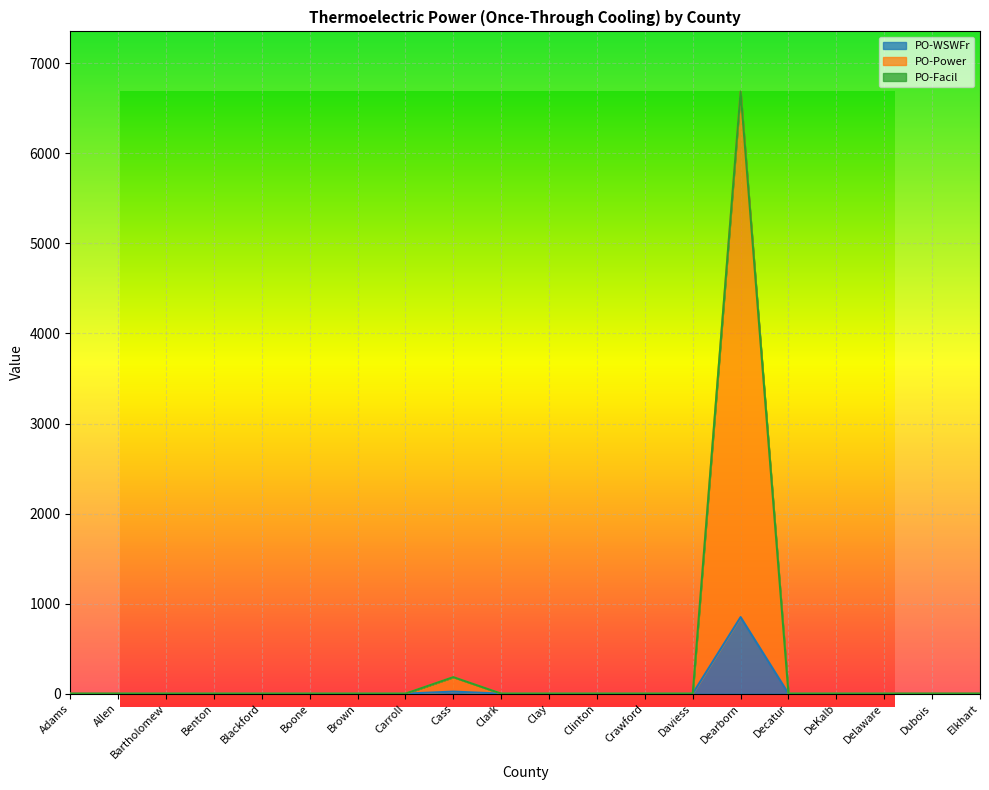

Is the value of PO-WSWFr at Clinton greater than the value of PO-Power at Adams?

No